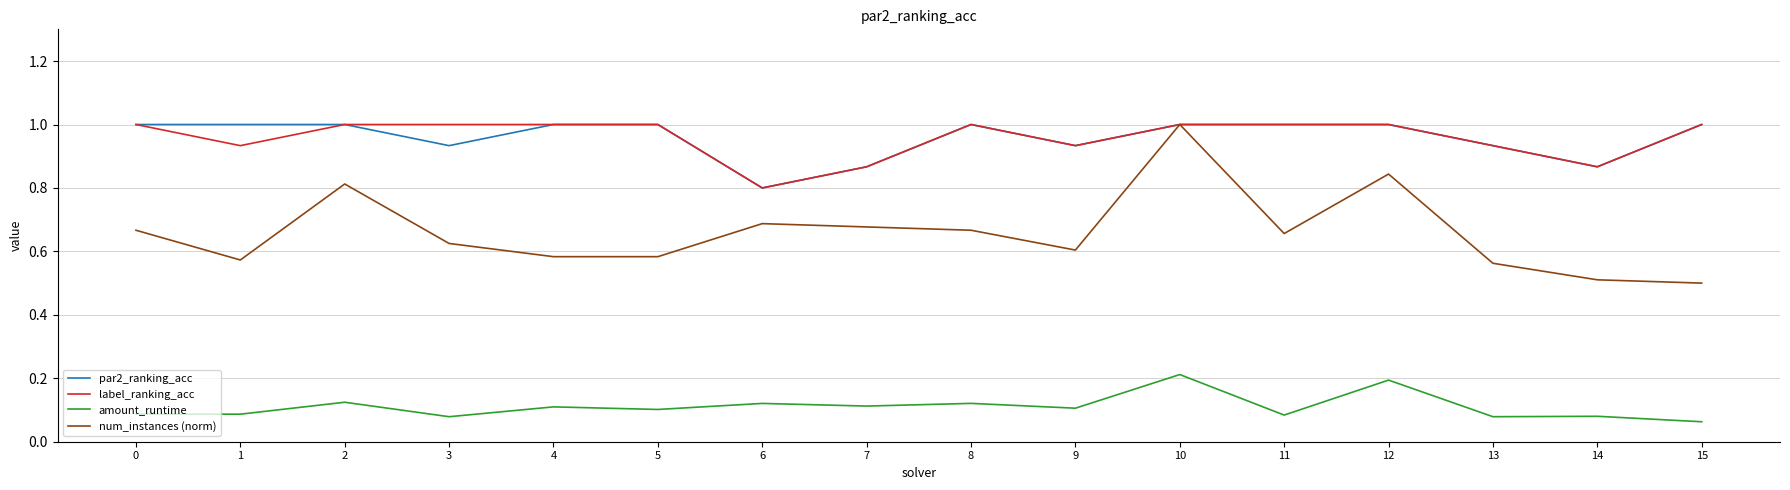

Does the chart display data point markers on the line(s)?

No